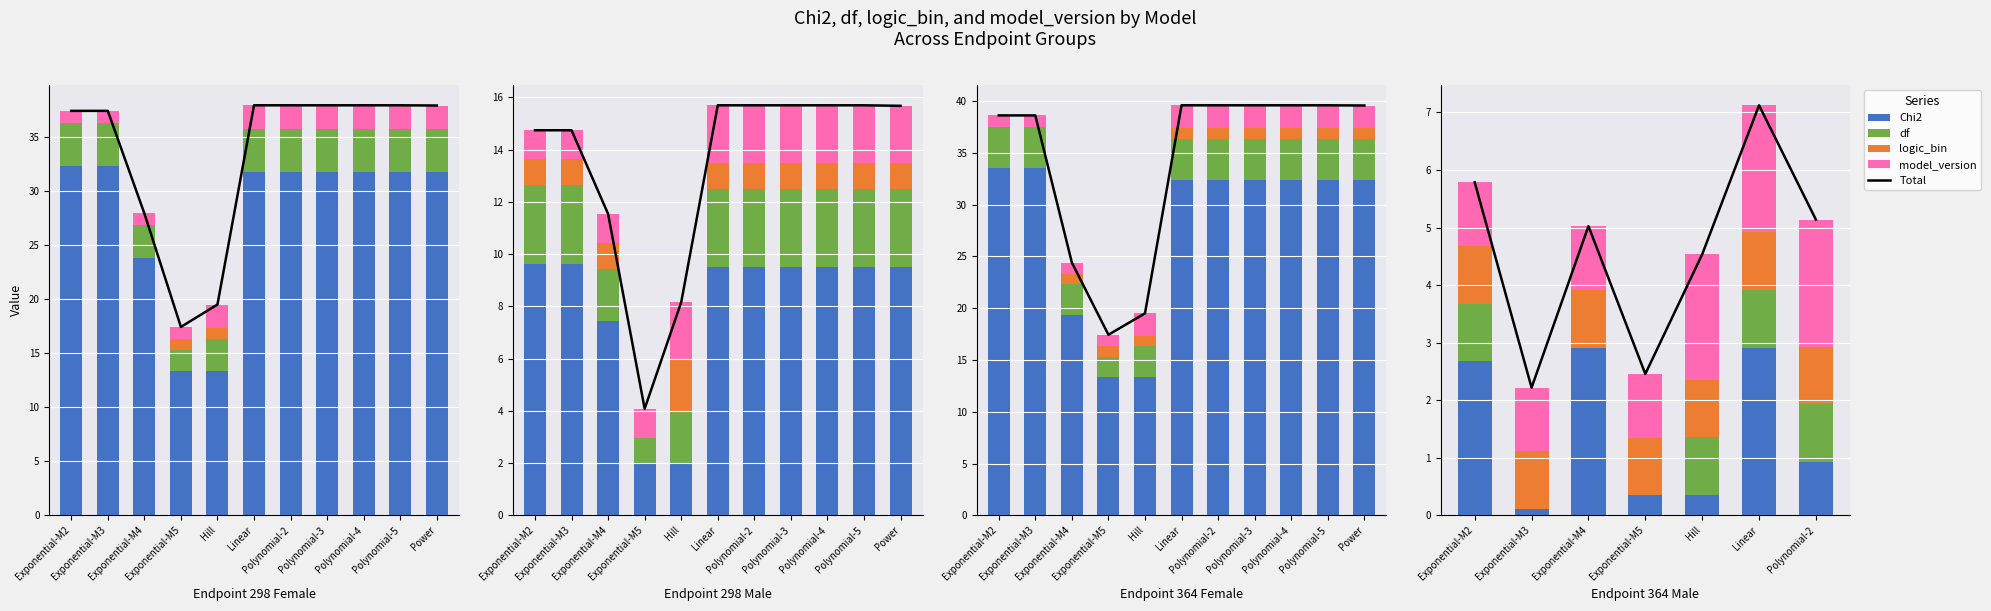

What is the value of the model_version bar at the 4th from the left?

1.1